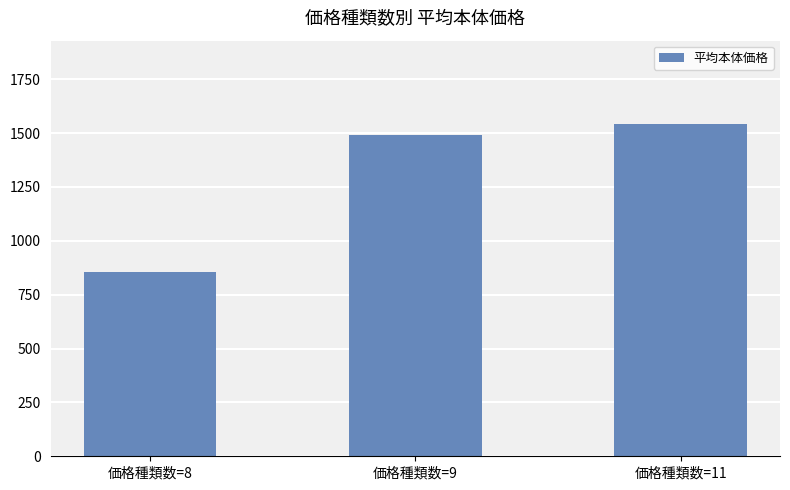

Count the number of categories in the chart.

3